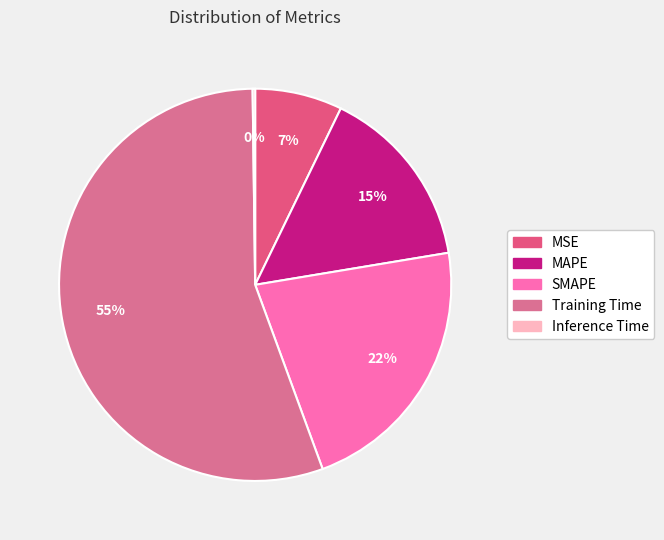

To the nearest percent, what is the difference between the Inference Time and Training Time slice percentages?

55%